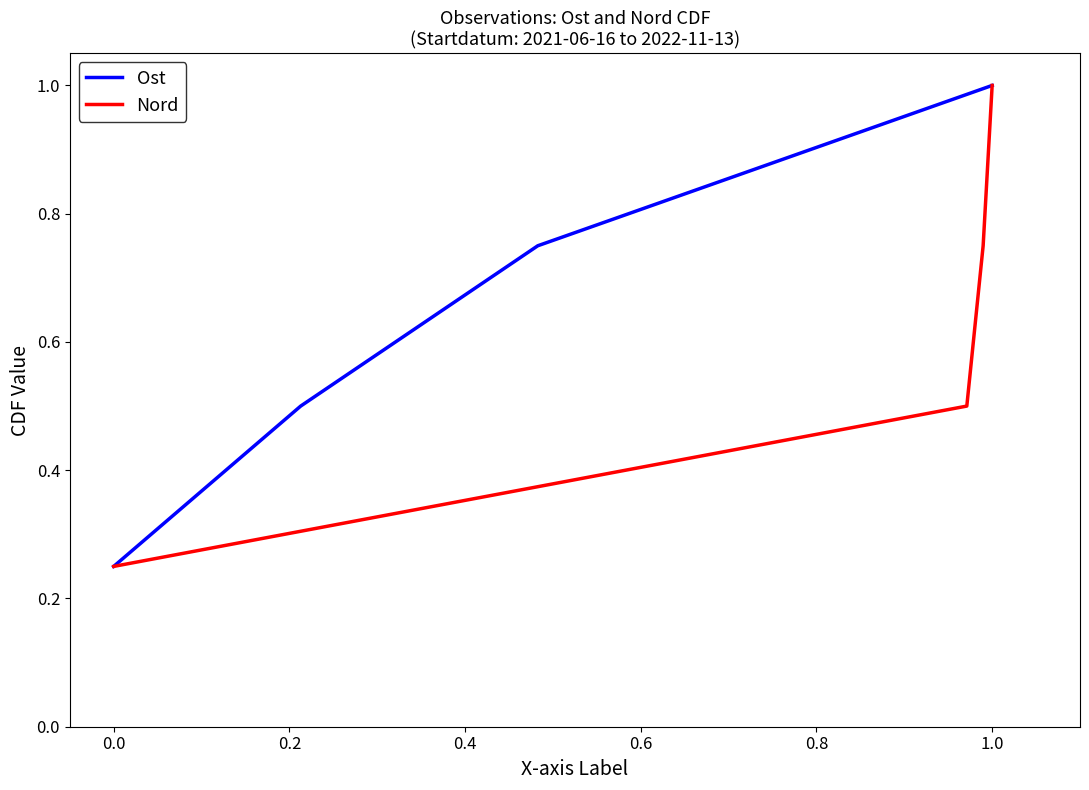

How many Ost values are between 0 and 1?

4